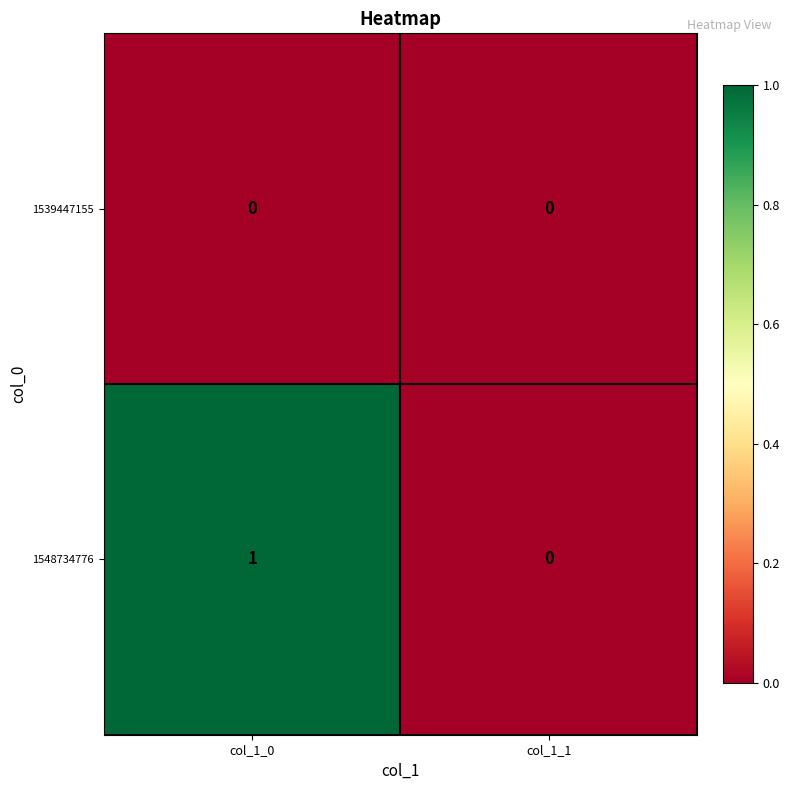

Which series has the largest total across all categories?

1548734776